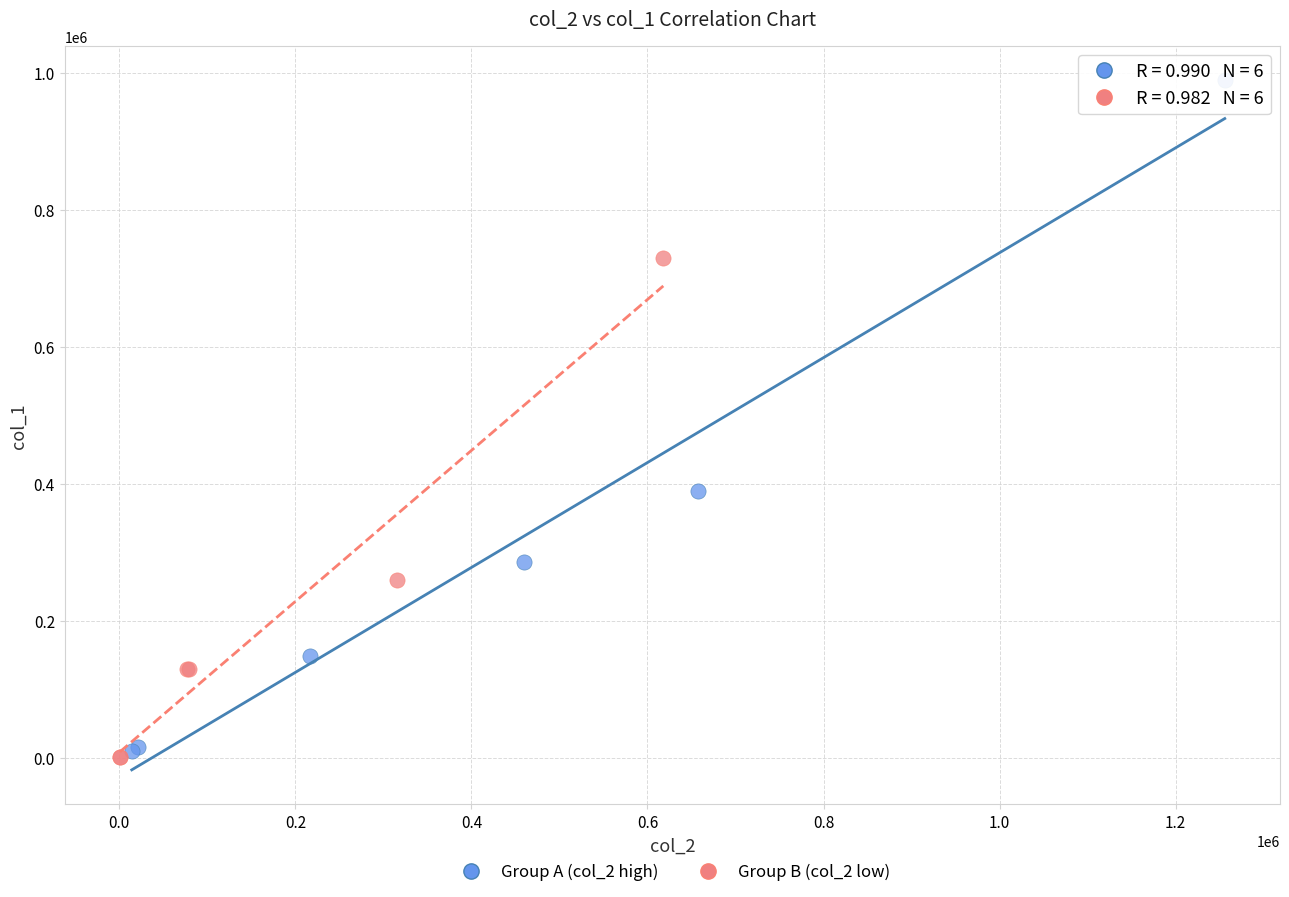

Which series reaches the maximum Y coordinate?

Group A (col_2 high)